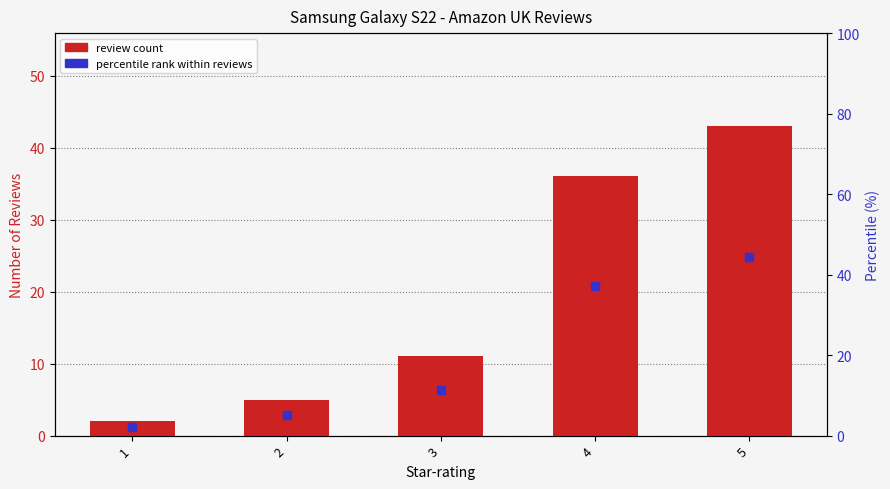

Which series has the largest total across all categories?

percentile rank within reviews